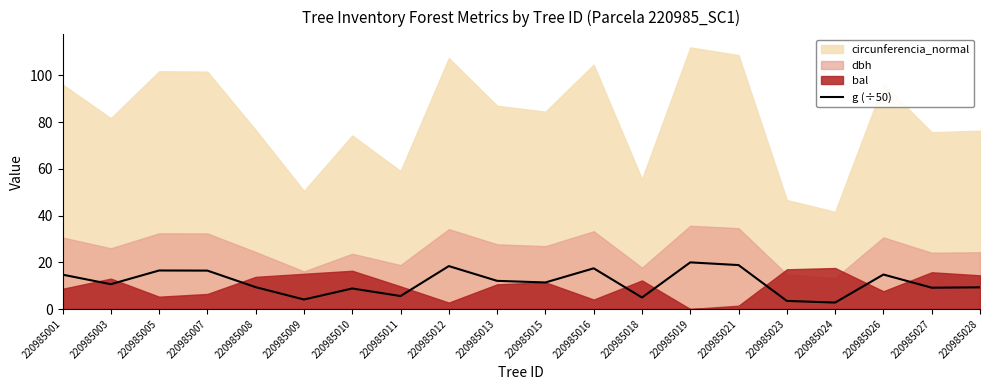

At which category does the chart reach its peak across all series?

220985019